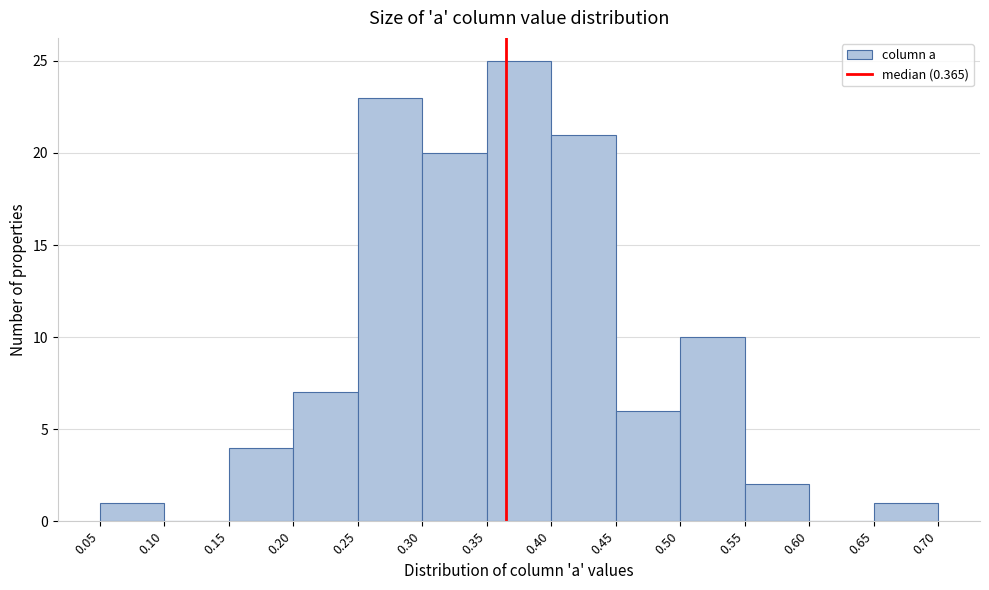

Reading left to right, list every bar in this chart as the range it spans on the x-axis followed by its height. The values are not printed on the chart, so give them approximately, as read against the axis.

0.05 to 0.10: 1
0.10 to 0.15: 0
0.15 to 0.20: 4
0.20 to 0.25: 7
0.25 to 0.30: 23
0.30 to 0.35: 20
0.35 to 0.40: 25
0.40 to 0.45: 21
0.45 to 0.50: 6
0.50 to 0.55: 10
0.55 to 0.60: 2
0.60 to 0.65: 0
0.65 to 0.70: 1